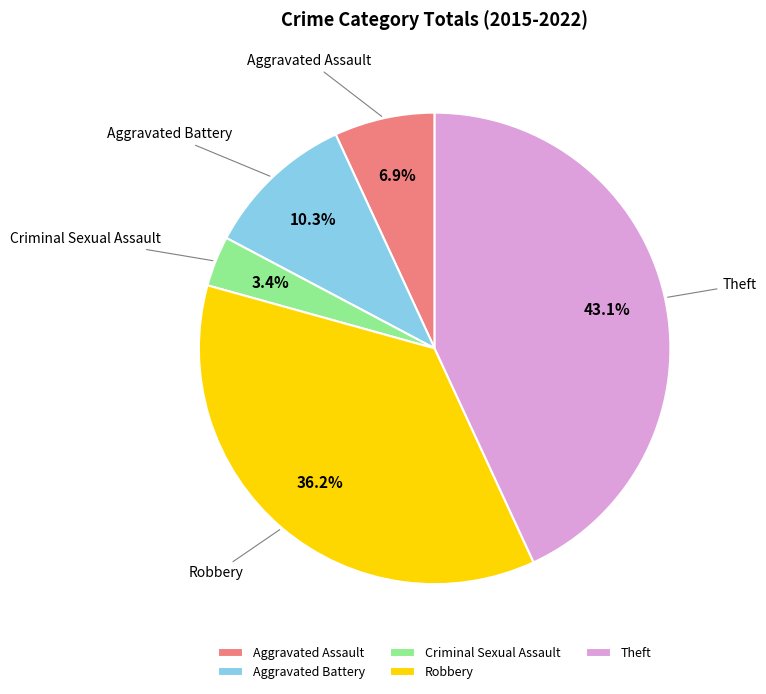

To the nearest percent, what is the combined percentage of Criminal Sexual Assault and Robbery?

40%